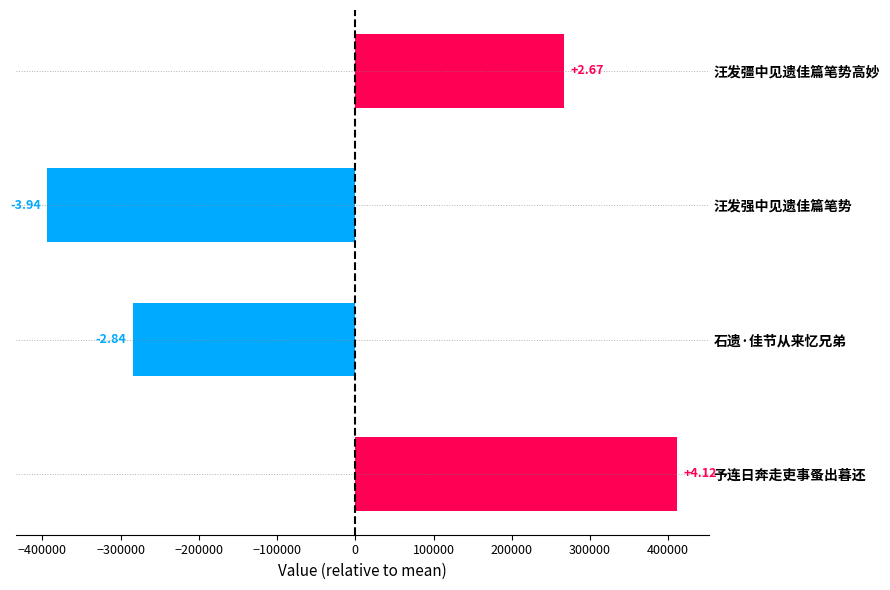

Are the bars horizontal?

Yes